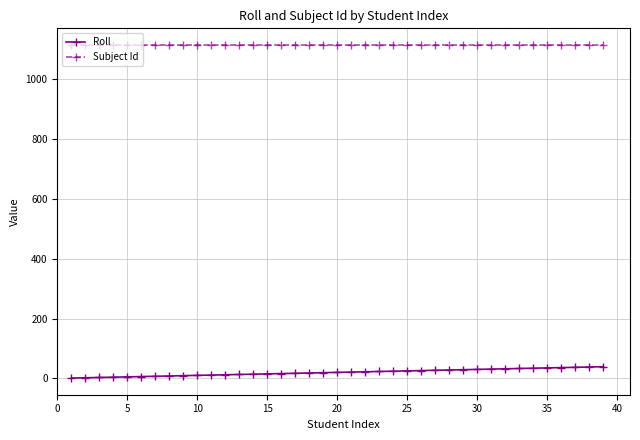

List the series in order of their overall mean, highest first.

Subject Id, Roll